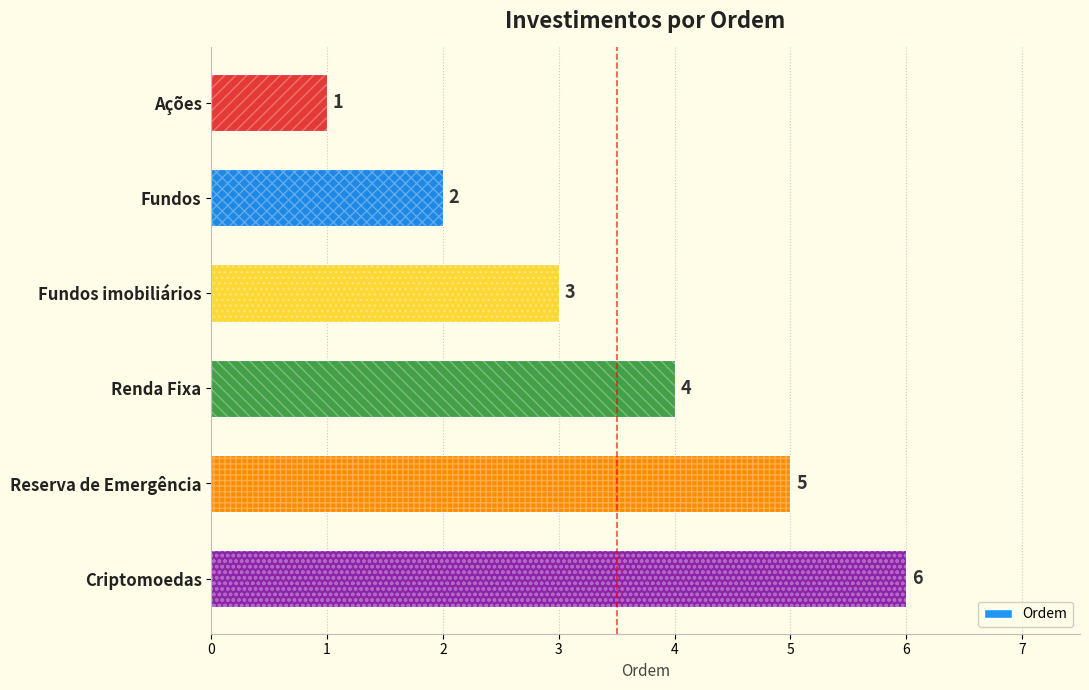

What is the sum of the values at Ações and Fundos?

3